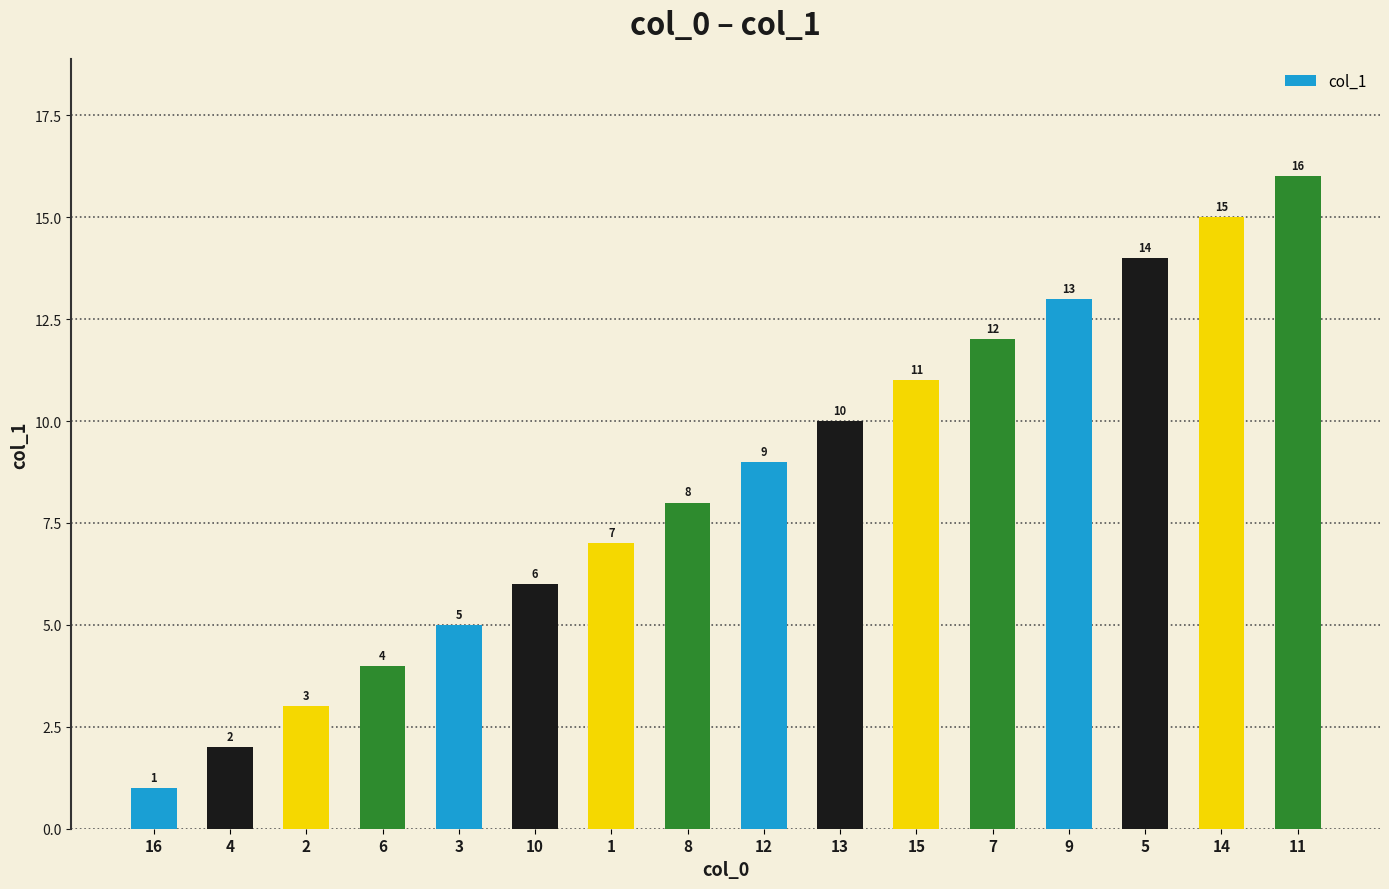

Reading left to right, extract all data points from this chart.

16=1	4=2	2=3	6=4	3=5	10=6	1=7	8=8	12=9	13=10	15=11	7=12	9=13	5=14	14=15	11=16